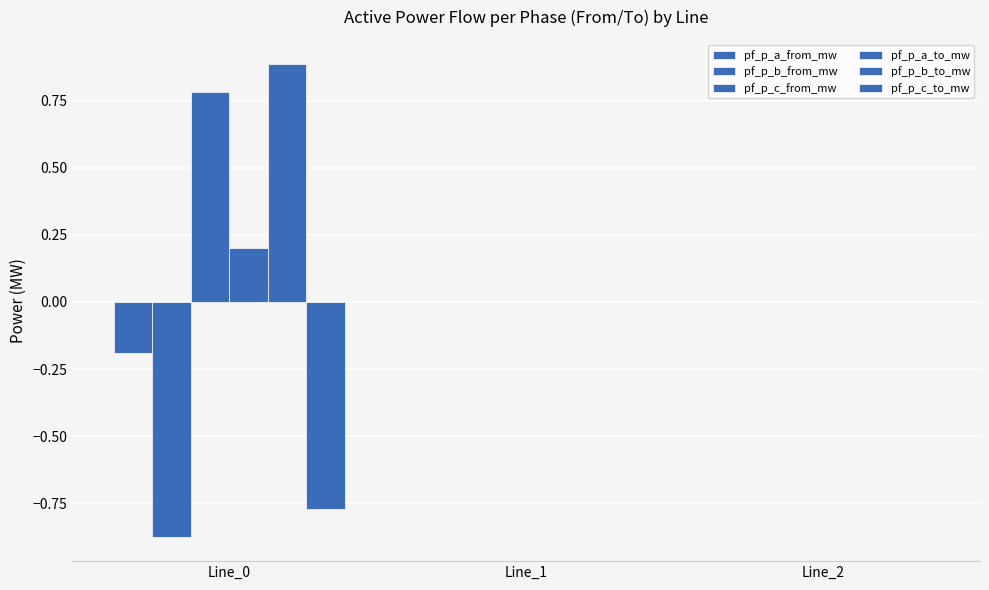

List the labels in order of pf_p_c_from_mw value, smallest first.

Line_1, Line_2, Line_0